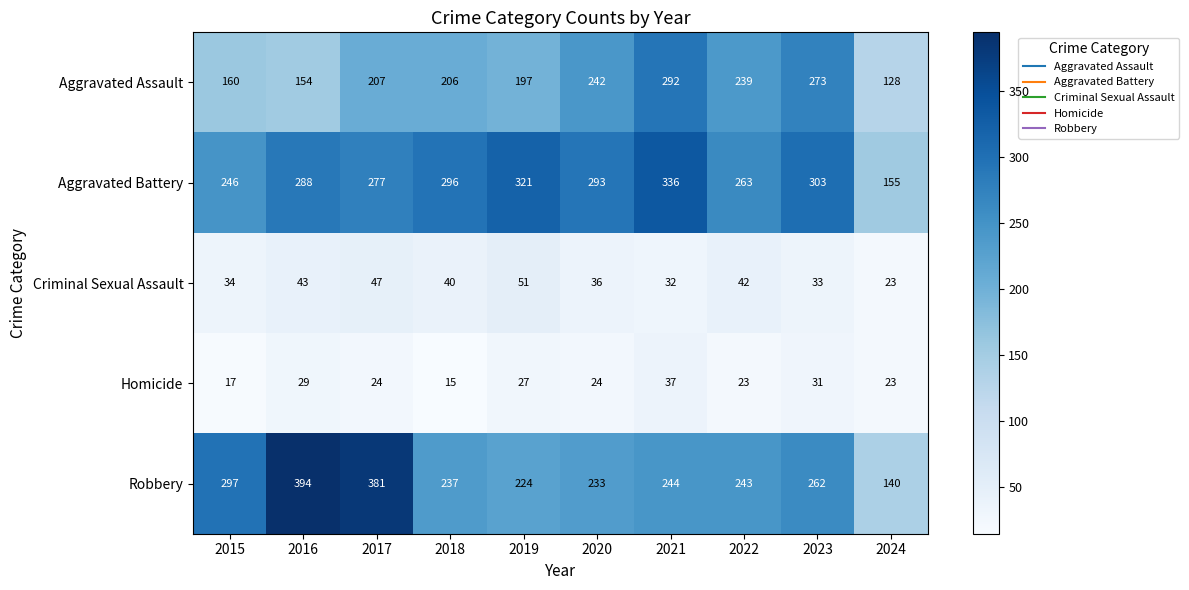

Which label corresponds to the smallest value in the chart?

2018